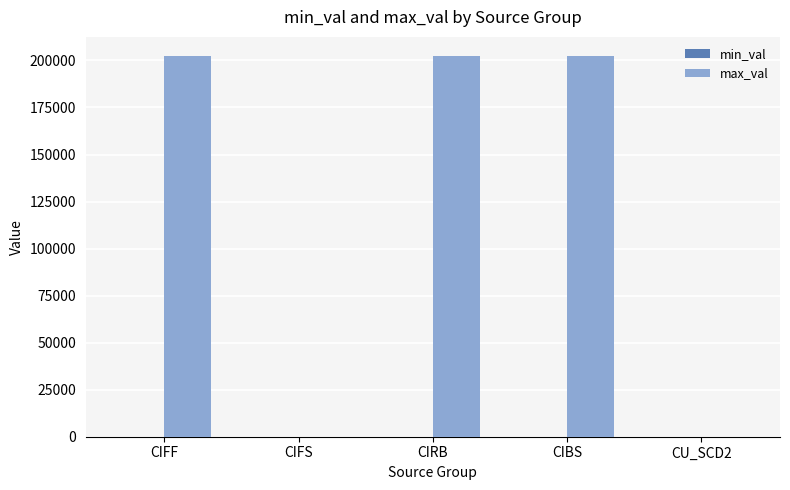

What value does the data have at CIRB?

202401